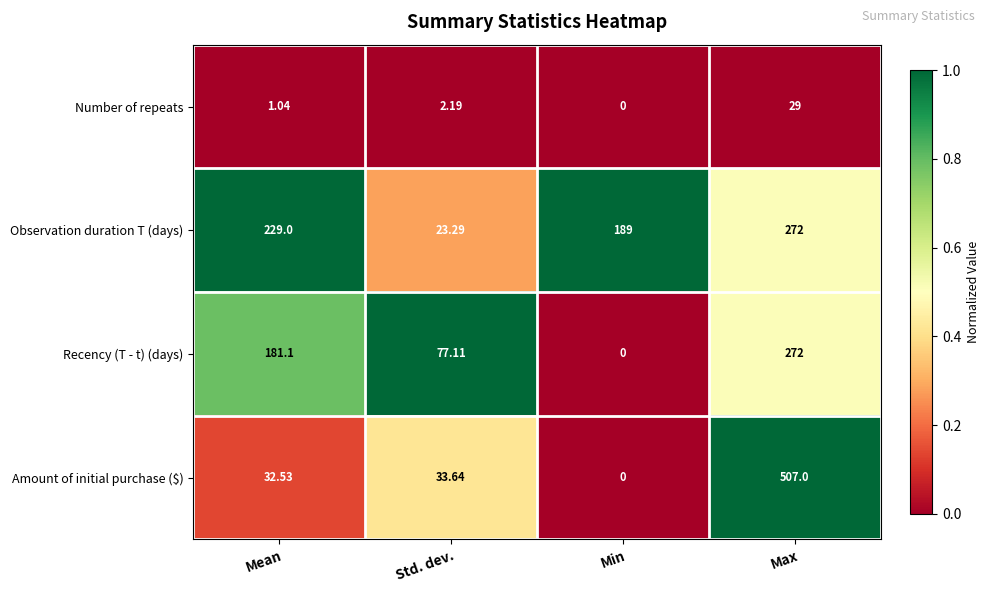

Count the number of categories in the chart.

4